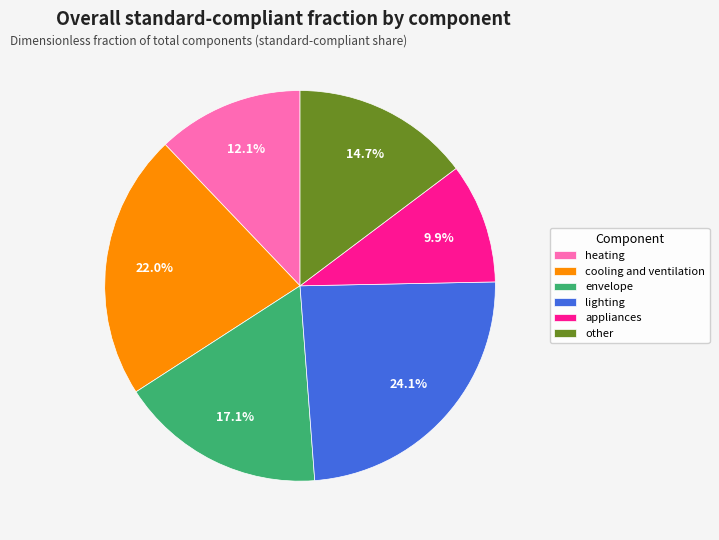

The lighting slice represents 24% of the pie. True or false?

True